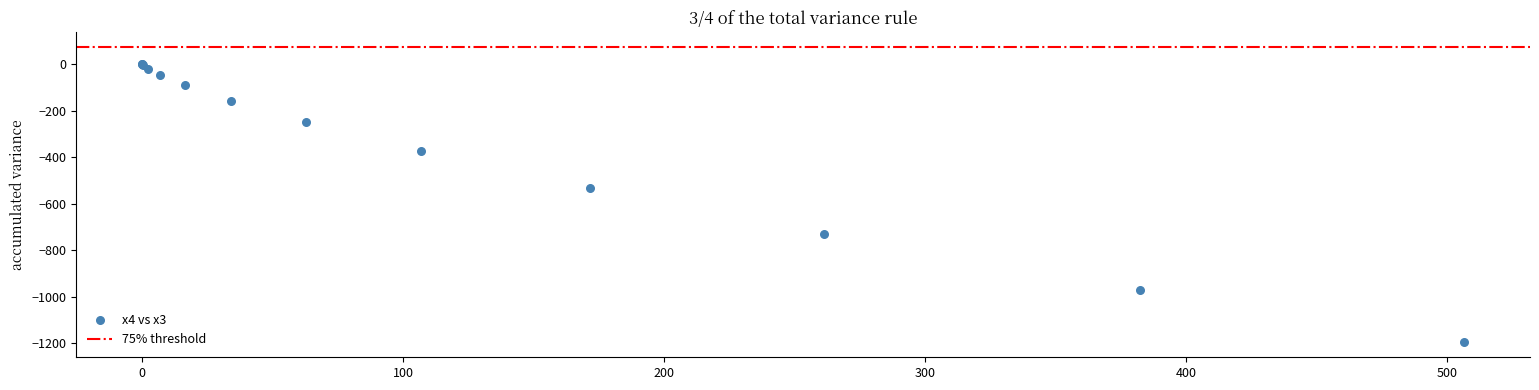

What Y value in the scatter plot is closest to -598?

-530.7